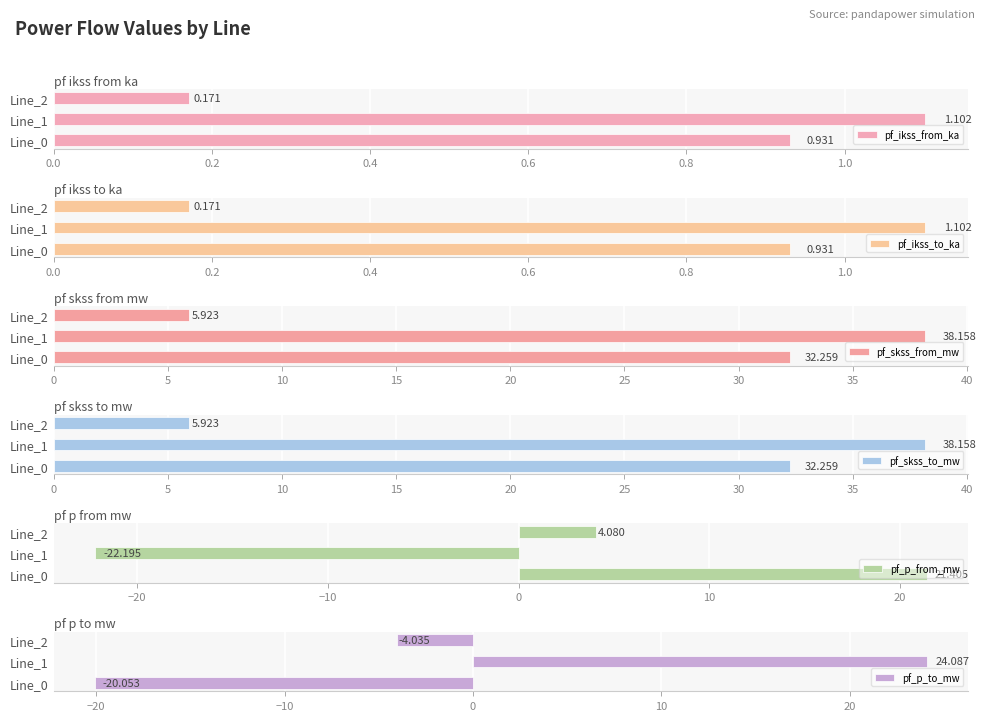

Rank the series at 0.2 from highest to lowest value.

pf_skss_from_mw, pf_skss_to_mw, pf_p_to_mw, pf_ikss_from_ka, pf_ikss_to_ka, pf_p_from_mw